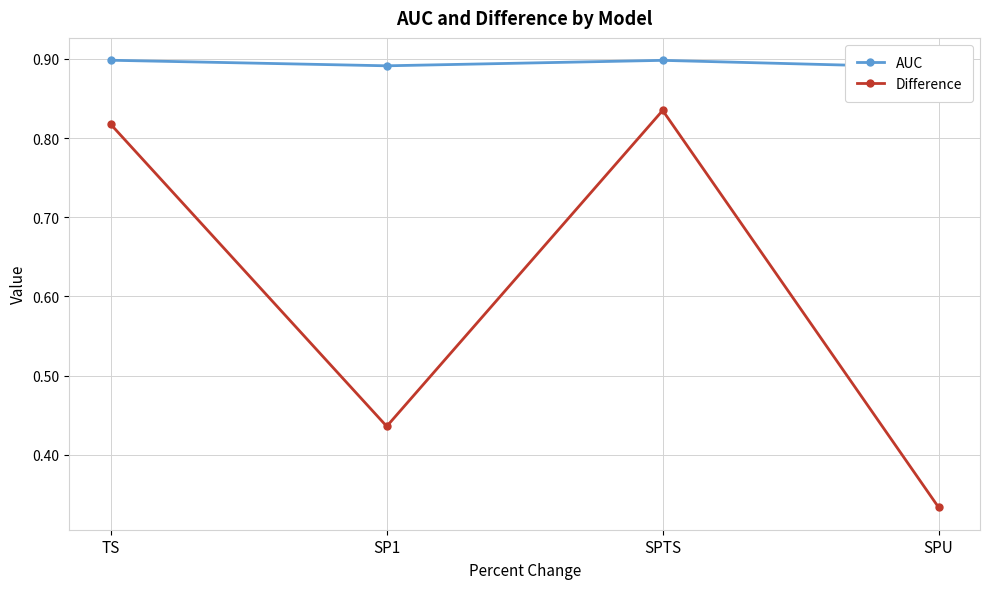

Does the chart display data point markers on the line(s)?

Yes